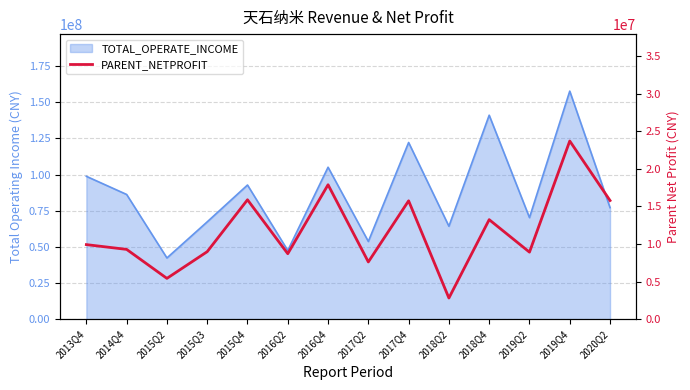

What is the difference between the values at 2019Q2 and 2013Q4?

1001989.0